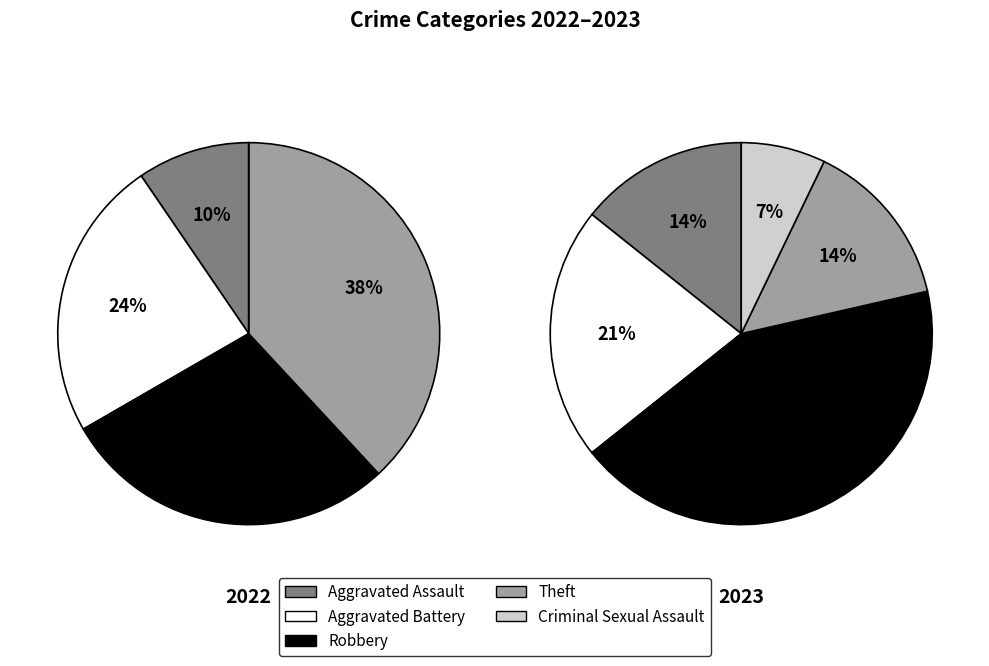

True or false: 2 accounts for 23% of the total.

False